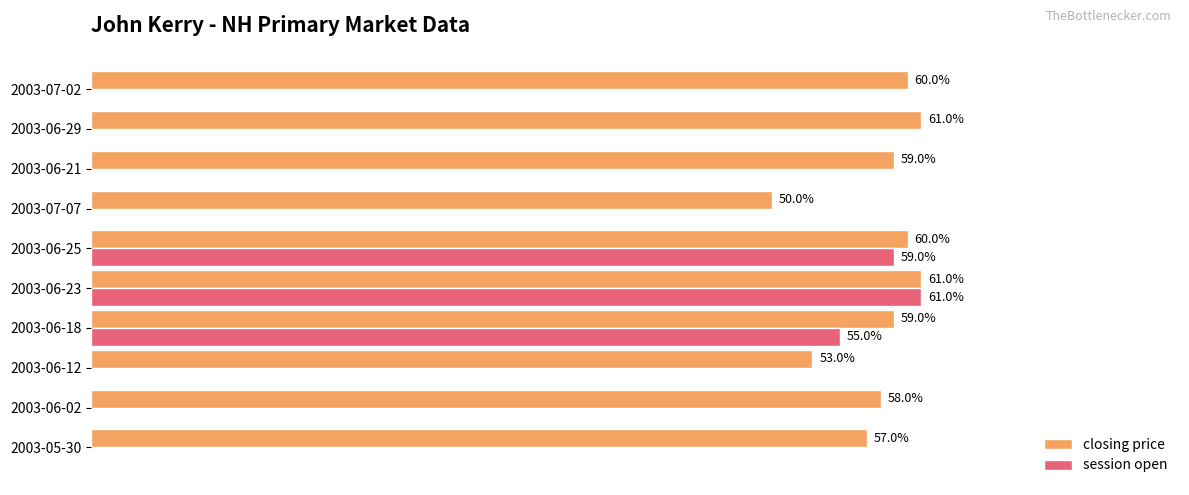

At which label is session open closest to 30?

2003-06-18